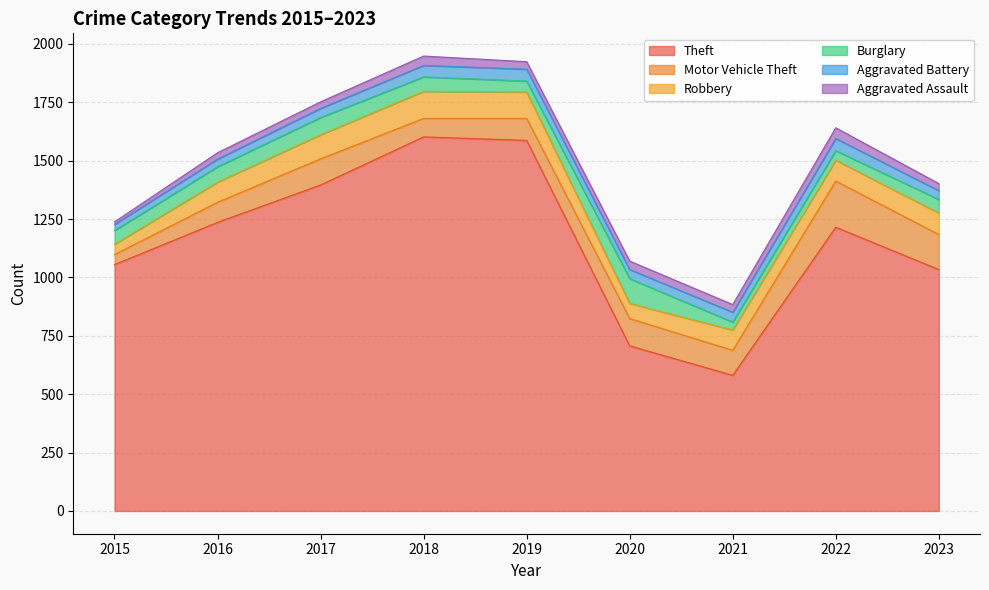

How many data points in Burglary are less than 59?

4